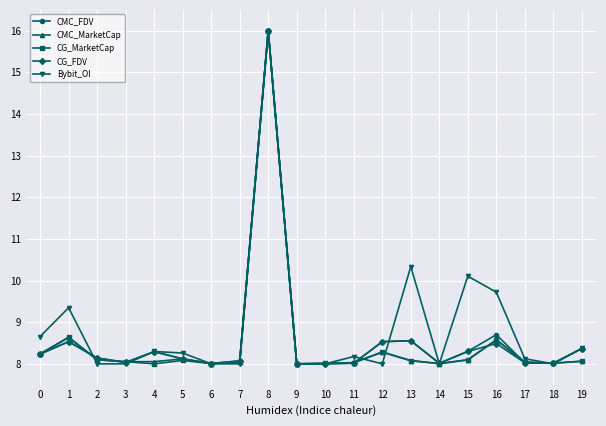

The CMC_MarketCap series shows 4.3 at 16. True or false?

False